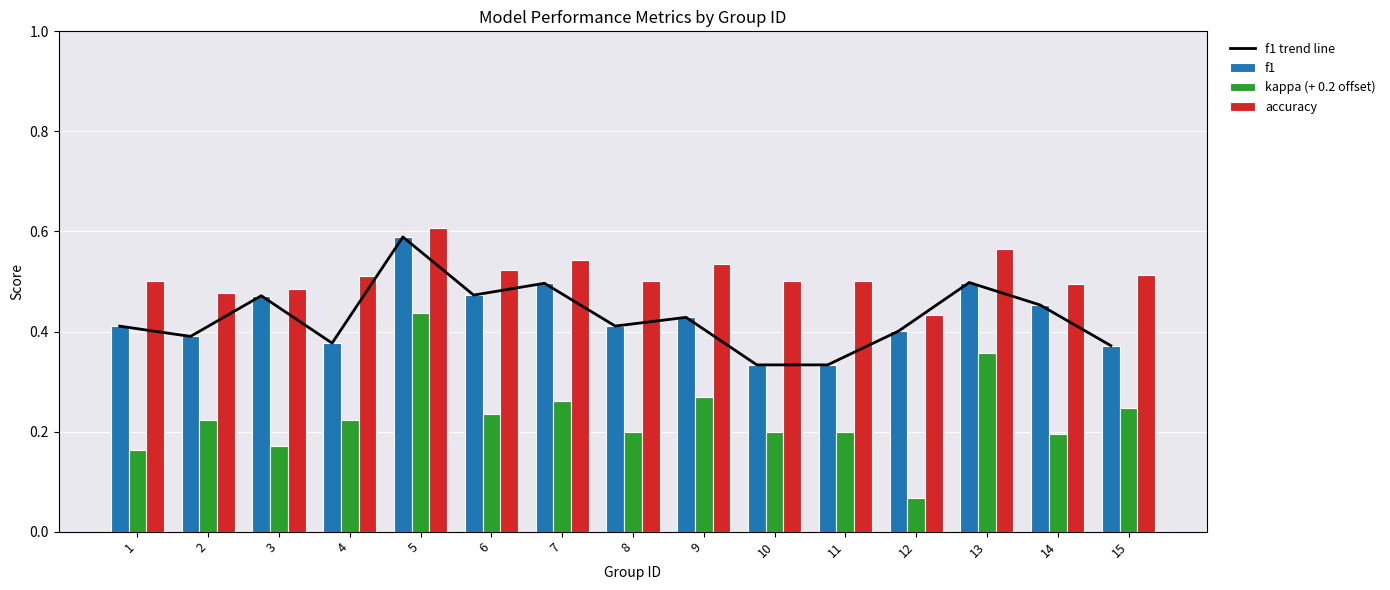

Reading left to right, transcribe all the data shown in this chart.

f1 trend line: 1=0.4	2=0.4	3=0.5	4=0.4	5=0.6	6=0.5	7=0.5	8=0.4	9=0.4	10=0.3	11=0.3	12=0.4	13=0.5	14=0.5	15=0.4
f1: 1=0.4	2=0.4	3=0.5	4=0.4	5=0.6	6=0.5	7=0.5	8=0.4	9=0.4	10=0.3	11=0.3	12=0.4	13=0.5	14=0.5	15=0.4
kappa (+ 0.2 offset): 1=0.2	2=0.2	3=0.2	4=0.2	5=0.4	6=0.2	7=0.3	8=0.2	9=0.3	10=0.2	11=0.2	12=0.1	13=0.4	14=0.2	15=0.2
accuracy: 1=0.5	2=0.5	3=0.5	4=0.5	5=0.6	6=0.5	7=0.5	8=0.5	9=0.5	10=0.5	11=0.5	12=0.4	13=0.6	14=0.5	15=0.5